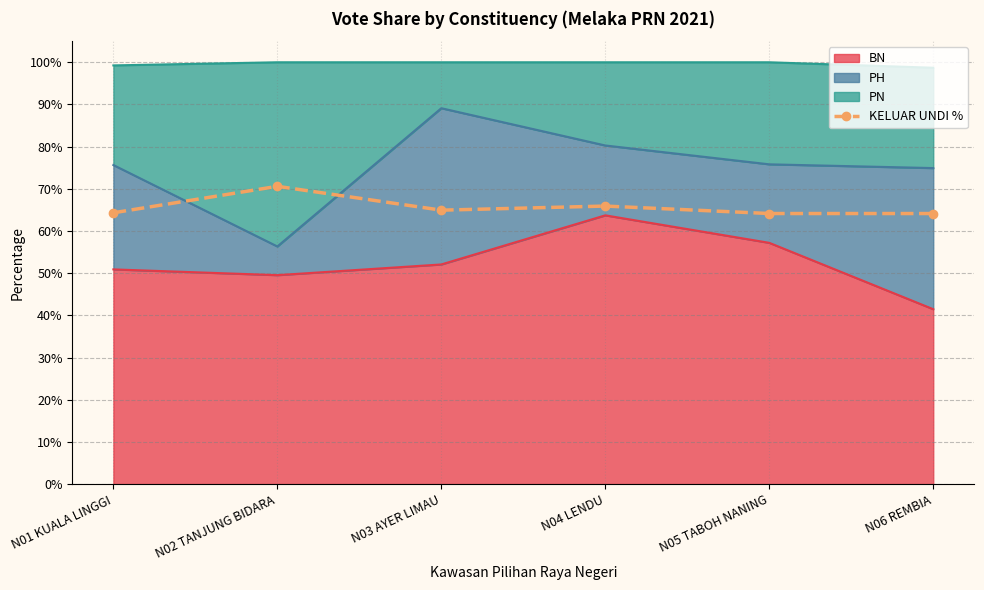

At which category does the data reach its first local valley?

N03 AYER LIMAU